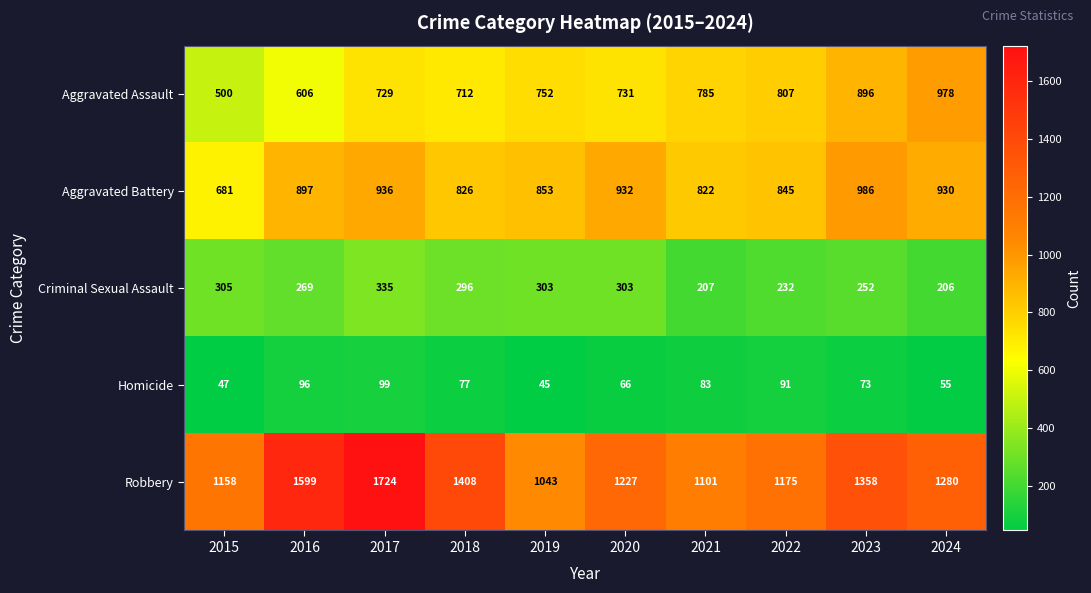

The Homicide series shows 47 at 2015. True or false?

True